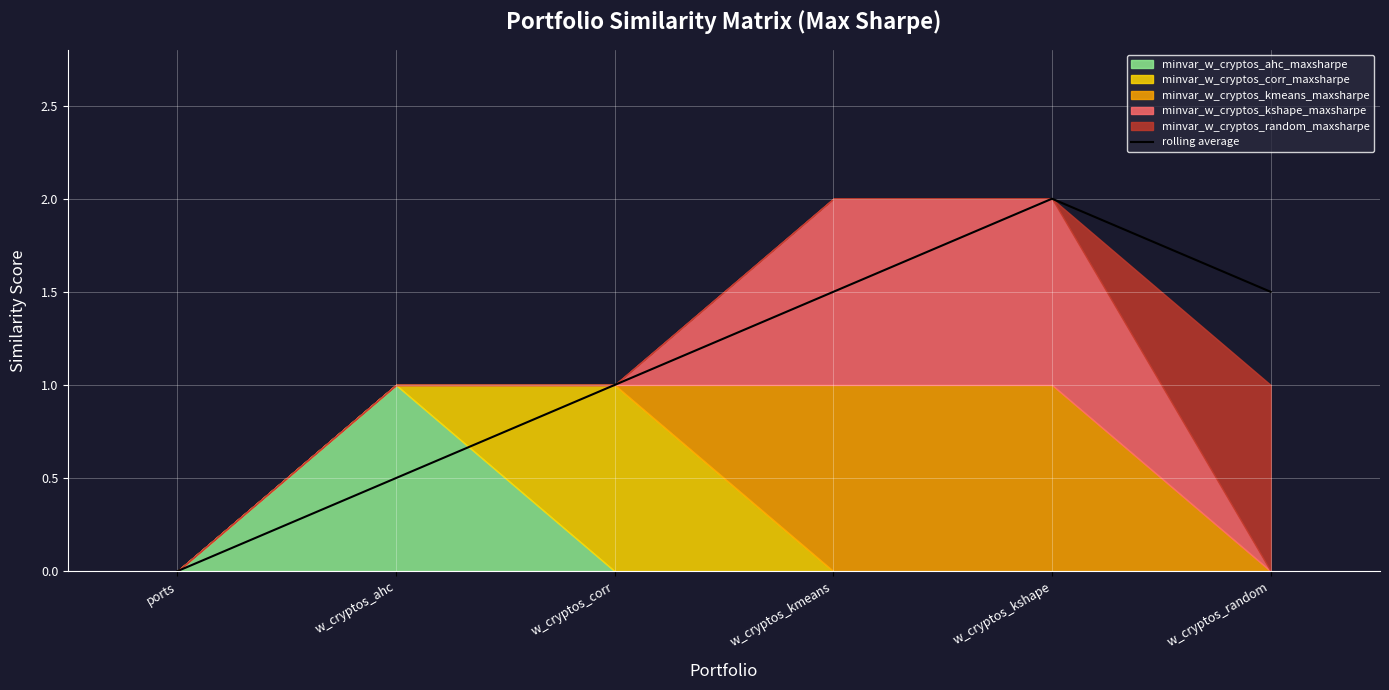

What is the difference between the maximum and minimum values?

2.0